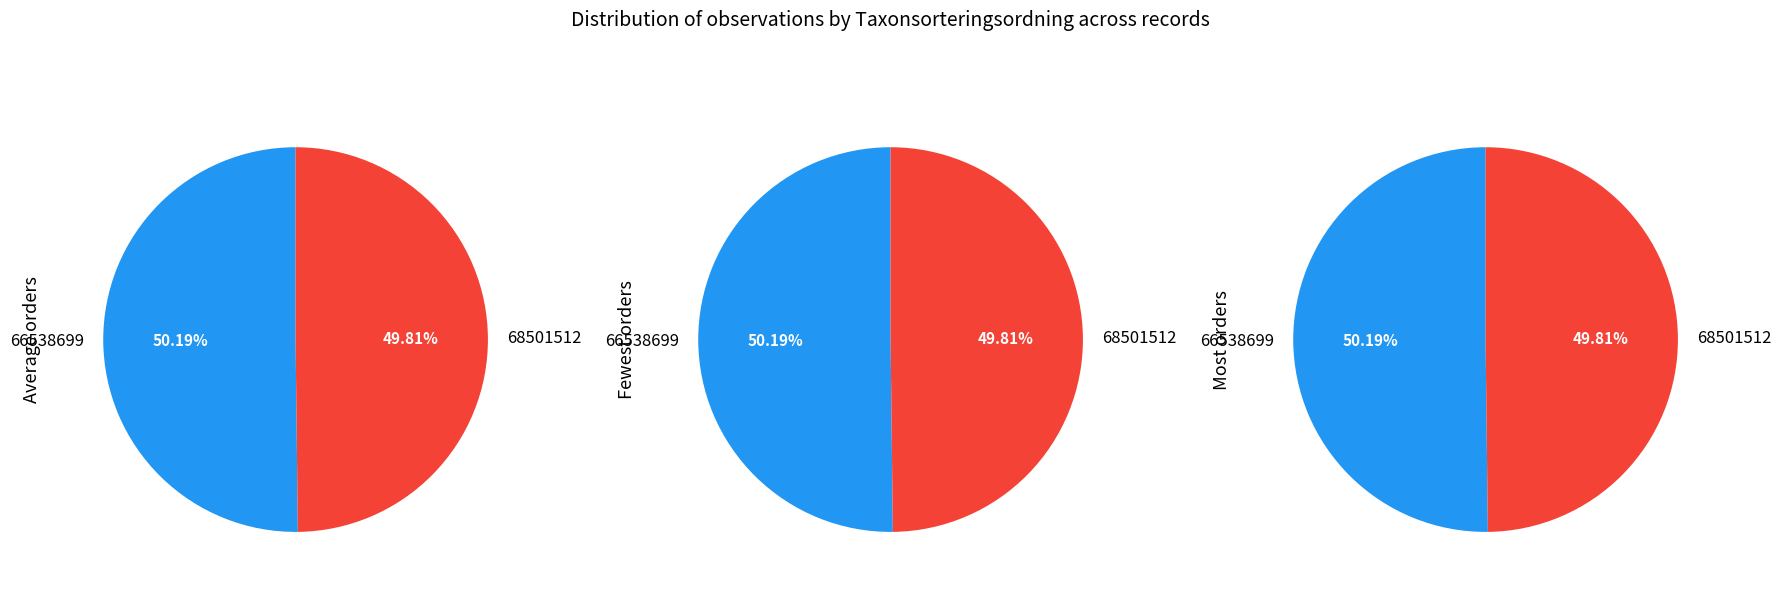

To the nearest percent, what portion does 66538699 represent?

50%